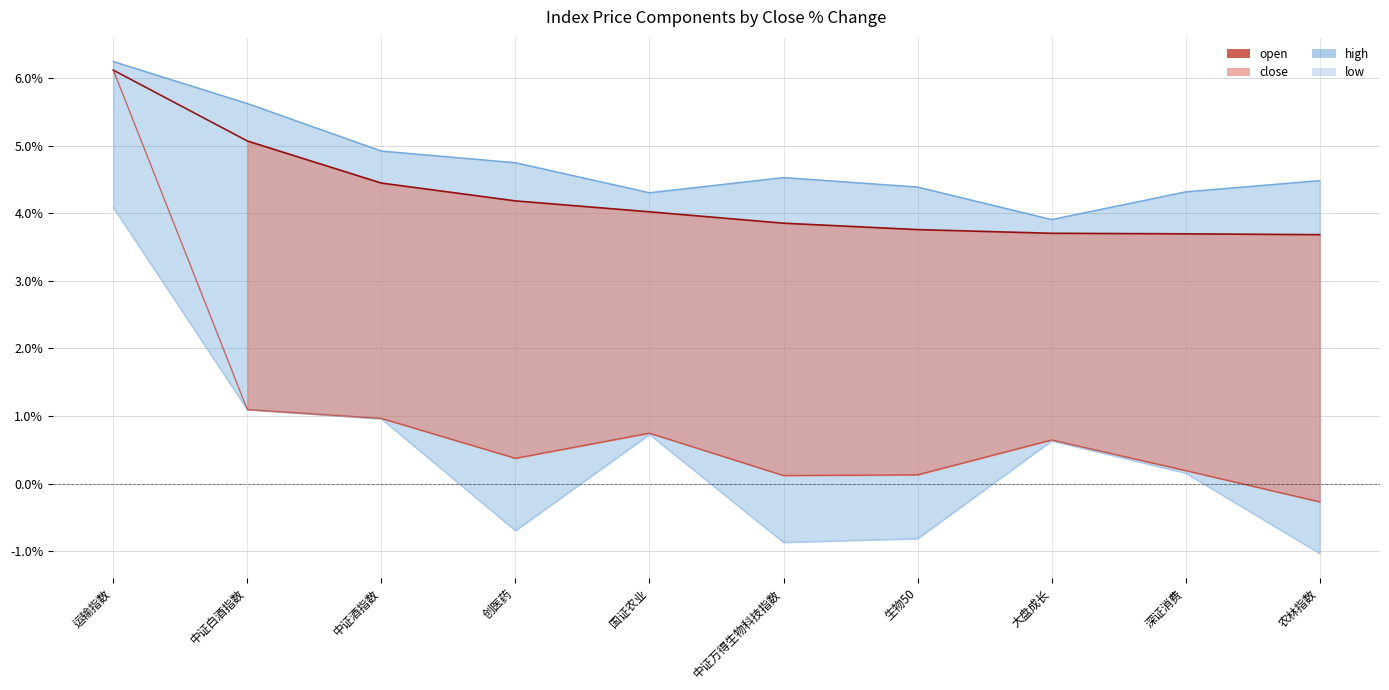

What is the label of the 2nd point from the left?

中证白酒指数